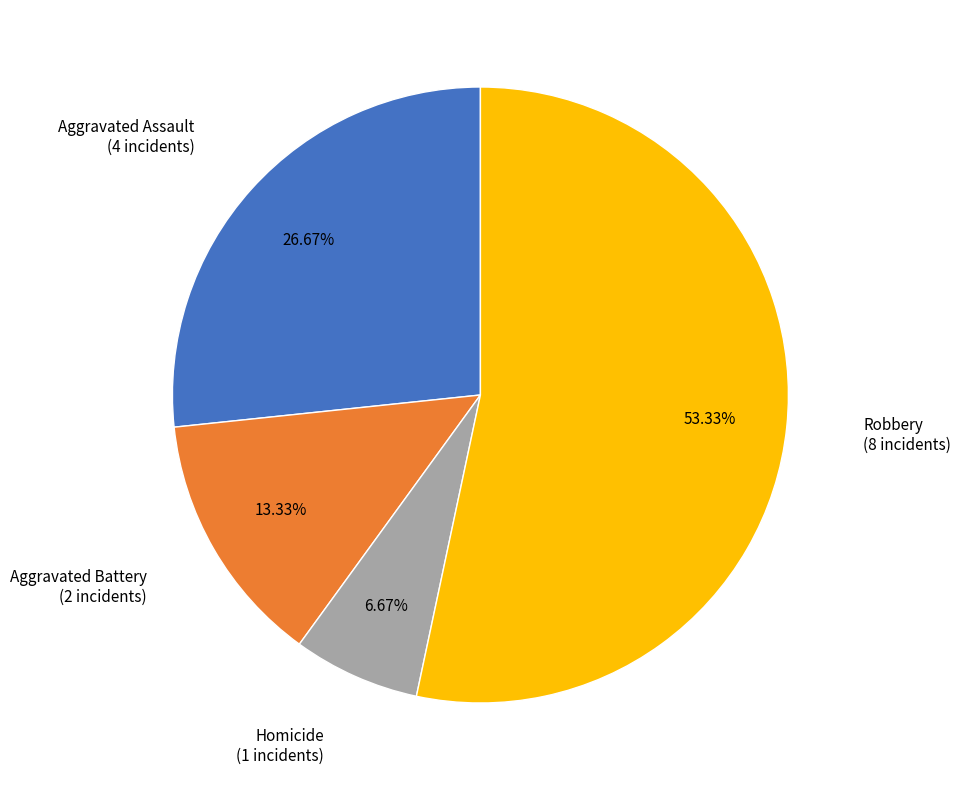

Which category has the smallest portion of the pie?

Homicide